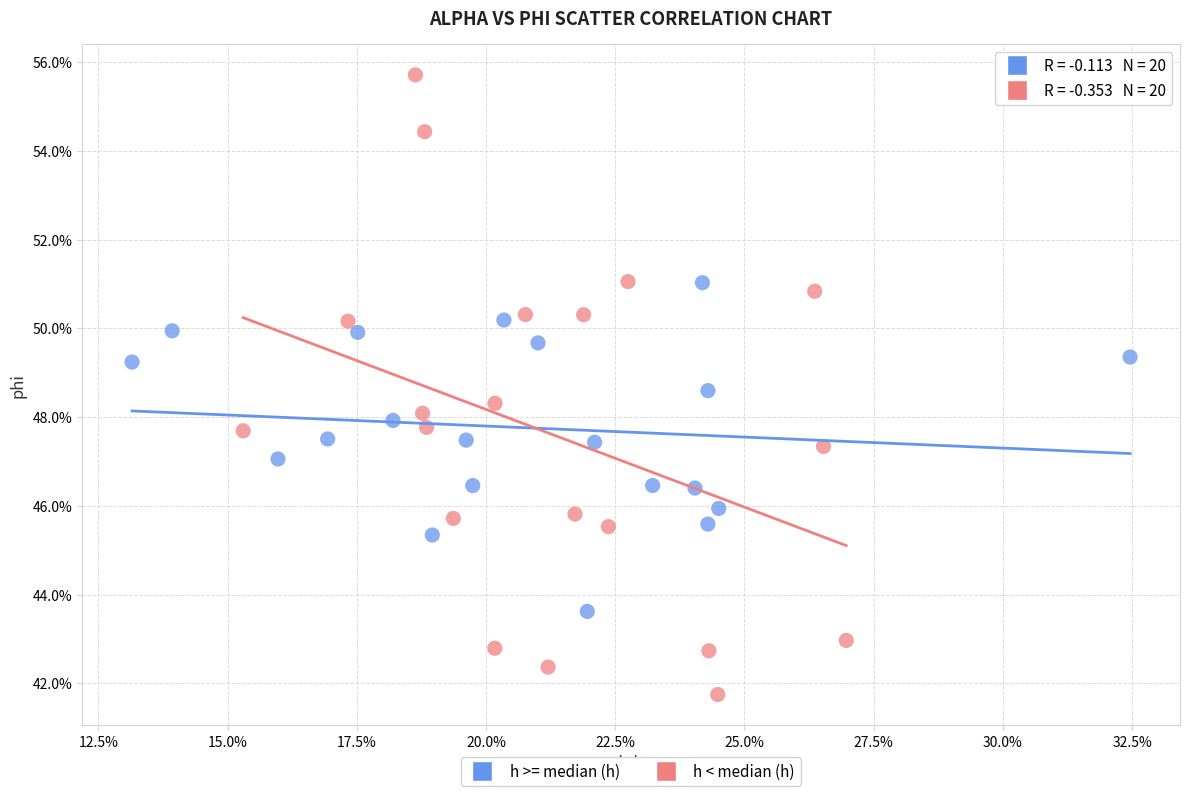

Which series contains the lowest Y value?

h < median (h)